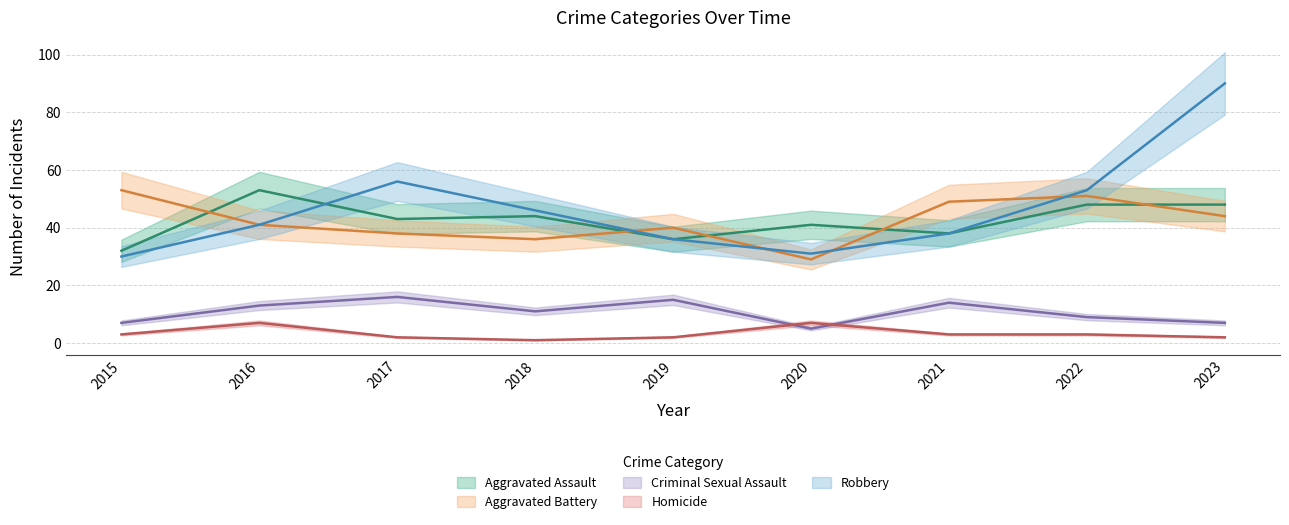

What is the greatest value displayed?

90